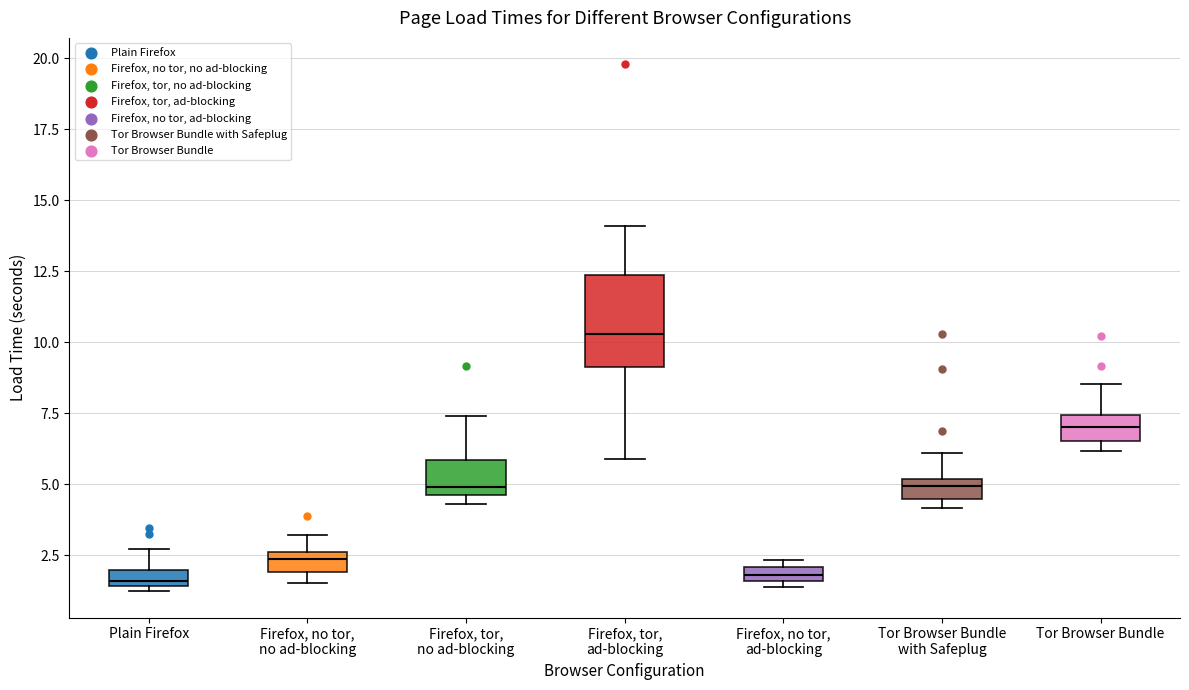

Which box's median line is the highest?

Firefox, tor, ad-blocking